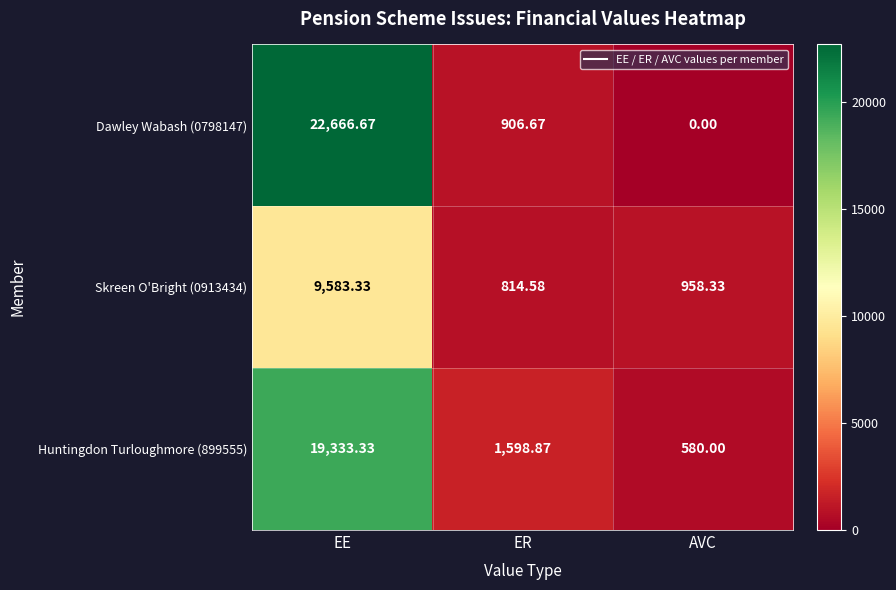

Where does the Skreen O'Bright (0913434) series first go above 958?

EE